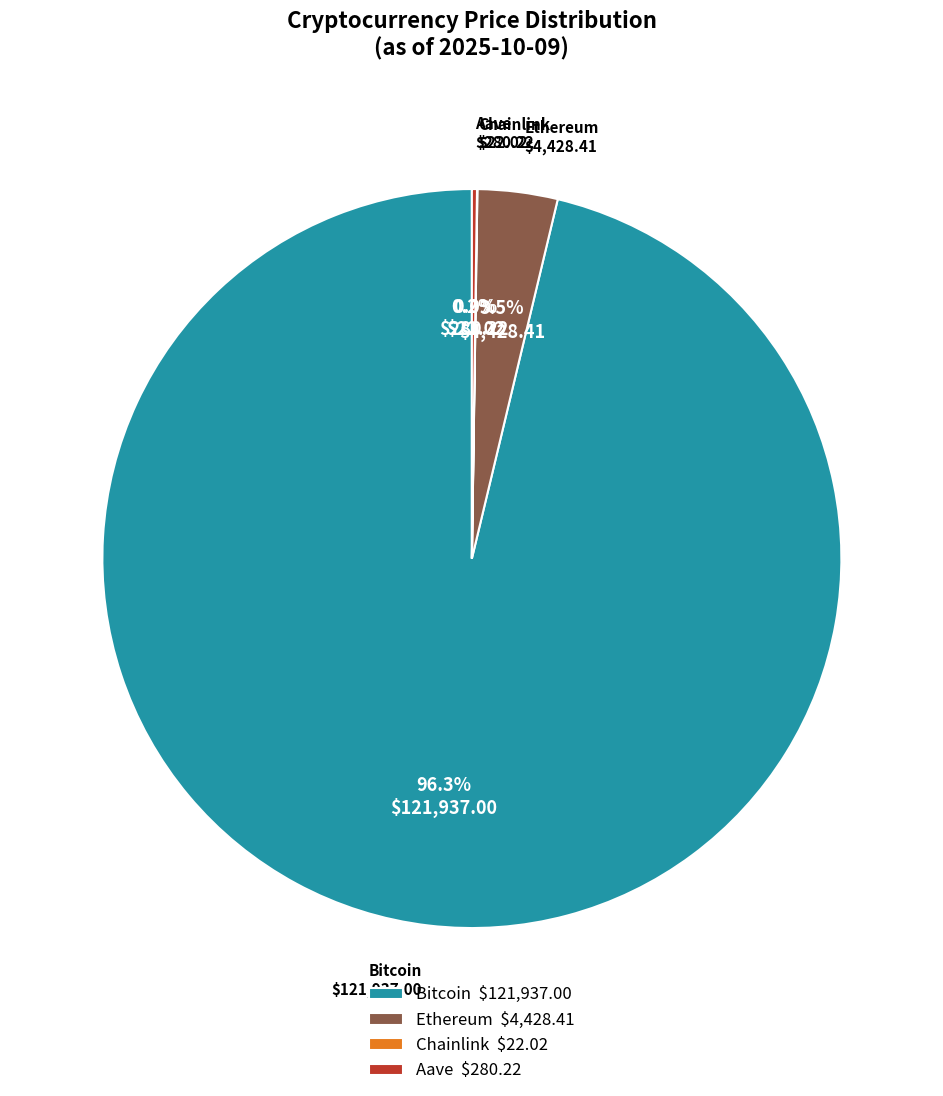

What portion of the pie excludes Ethereum $4,428.41?

96.5%